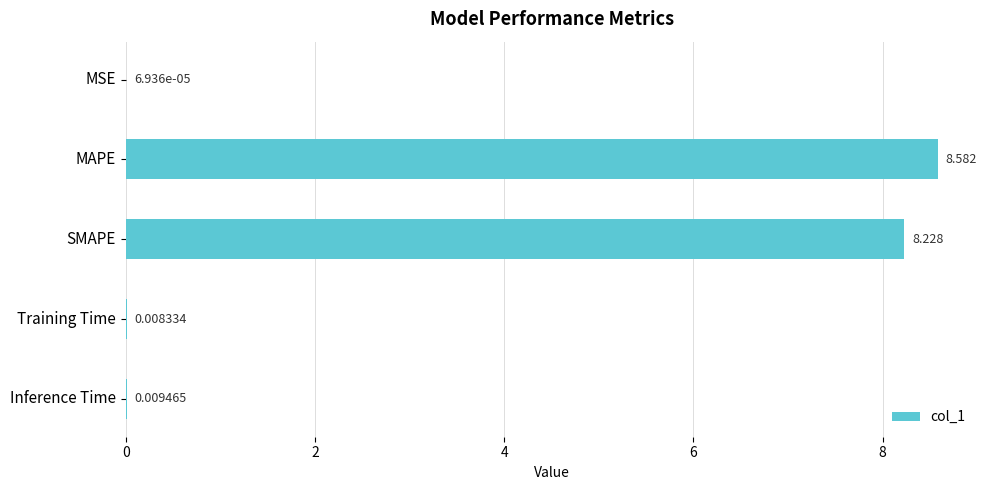

At which label is the value closest to 4?

Inference Time